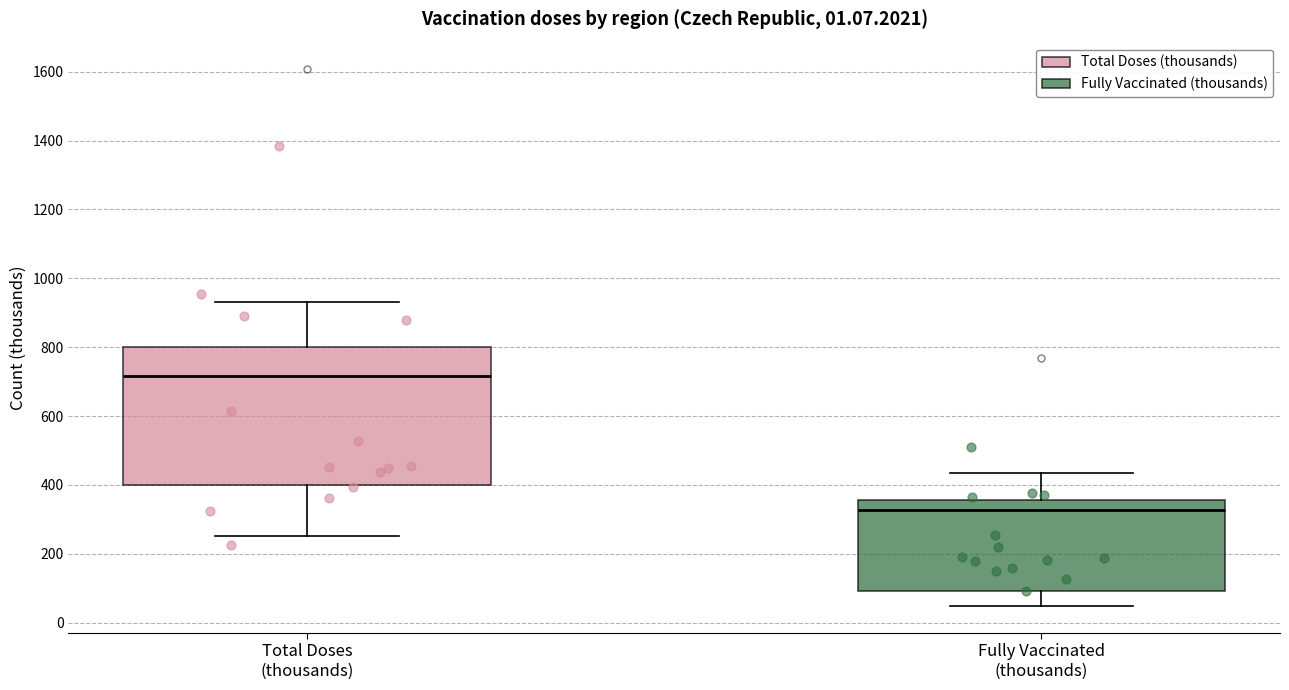

Which box's median line is the lowest?

Fully Vaccinated (thousands)